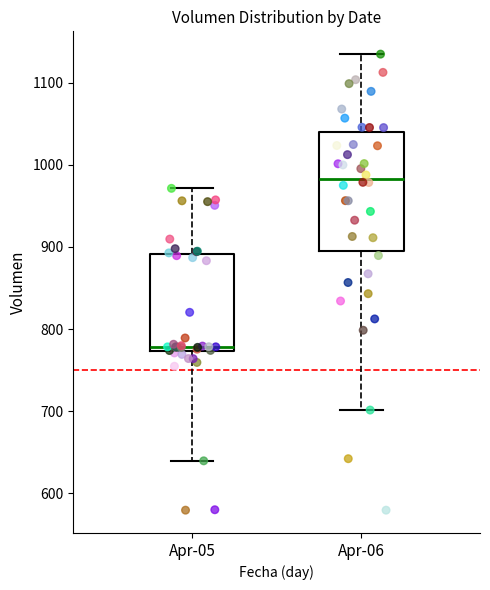

Comparing the boxes themselves (not the whiskers), which one is the tallest?

Apr-06